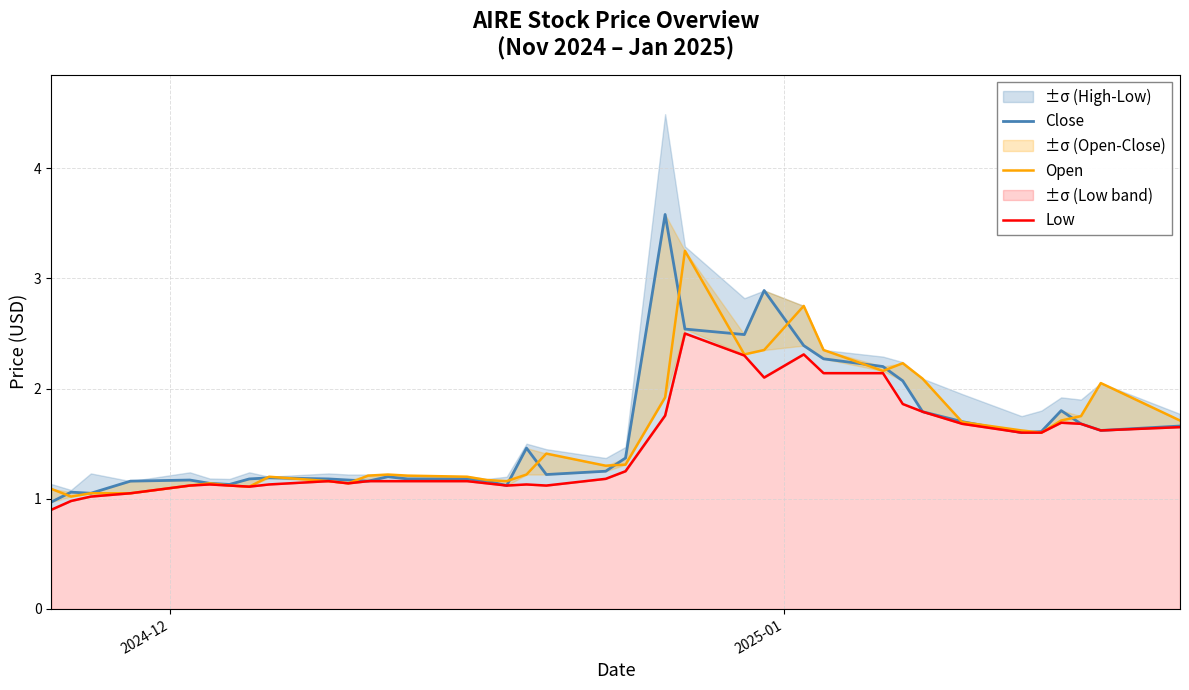

What is the sum of all Low values?

53.9